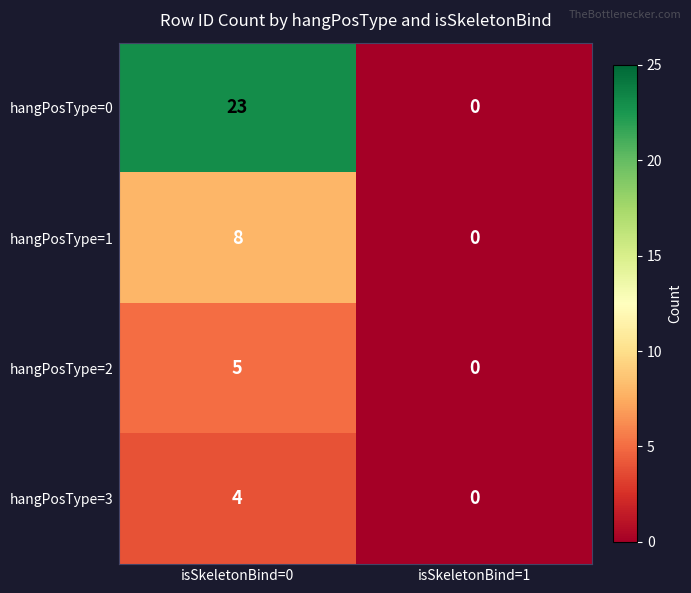

At how many categories does at least one series exceed 5?

1